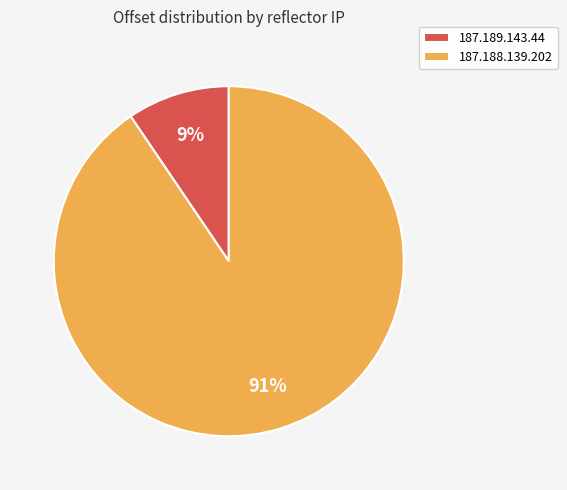

How many segments does this pie chart have?

2